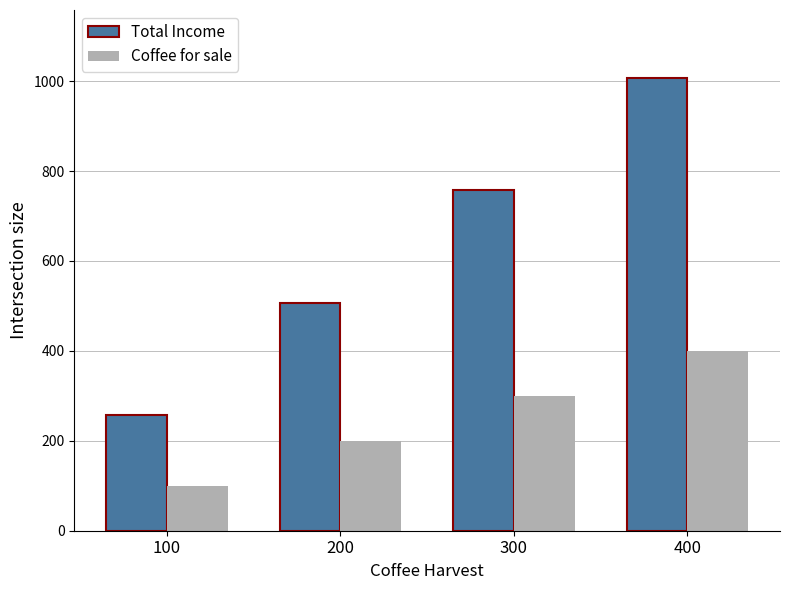

The Total Income series shows 113.9 at 200. True or false?

False